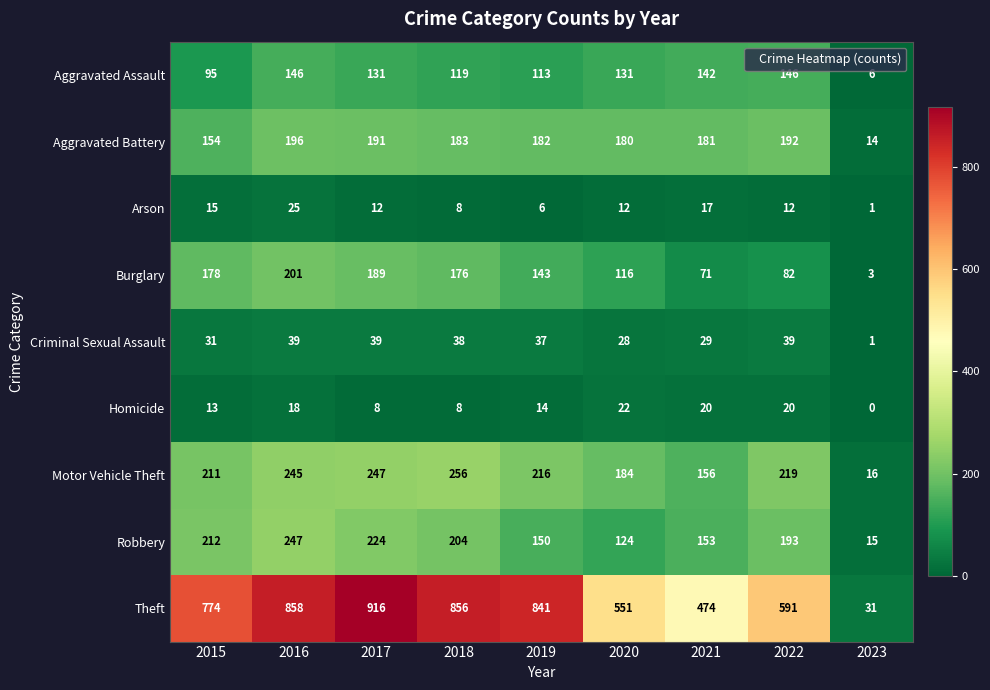

What is the difference between the second highest and minimum values in the Aggravated Assault series?

140